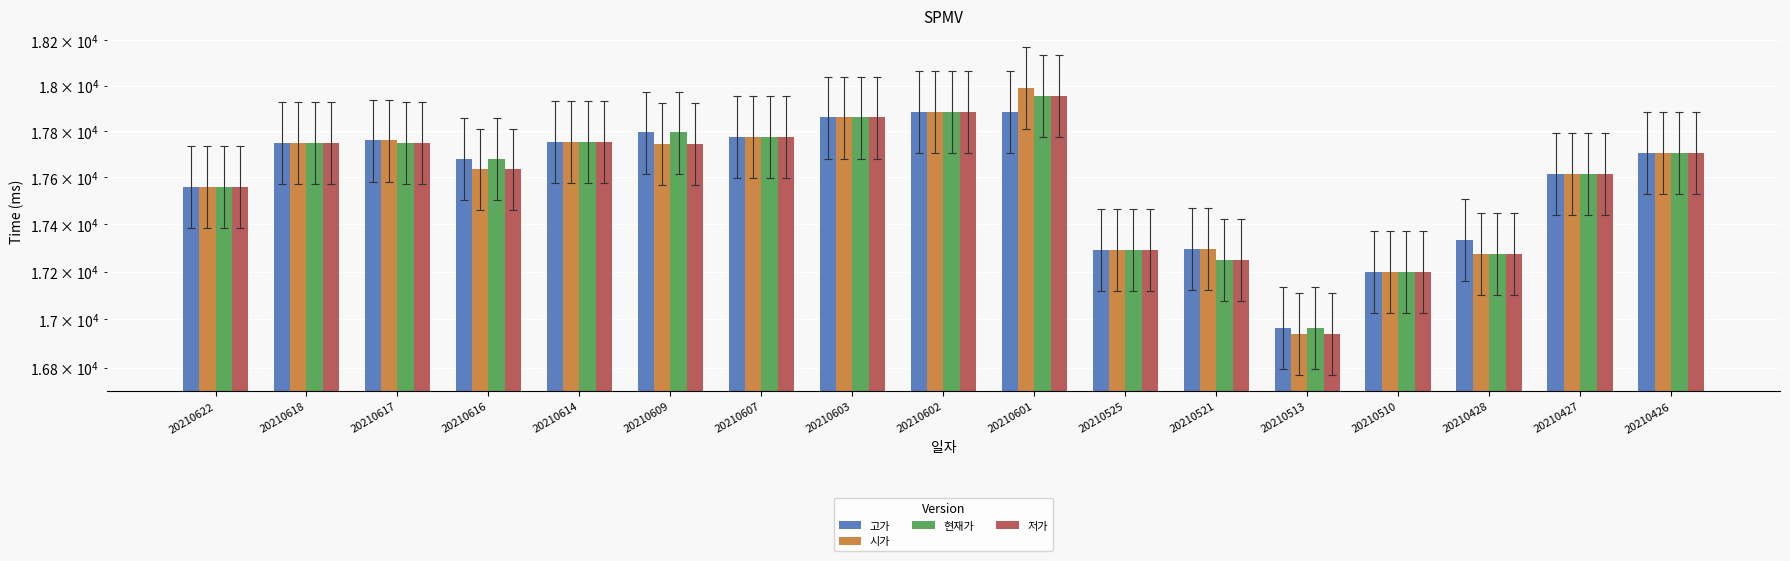

Which series has the largest range (max minus min)?

시가